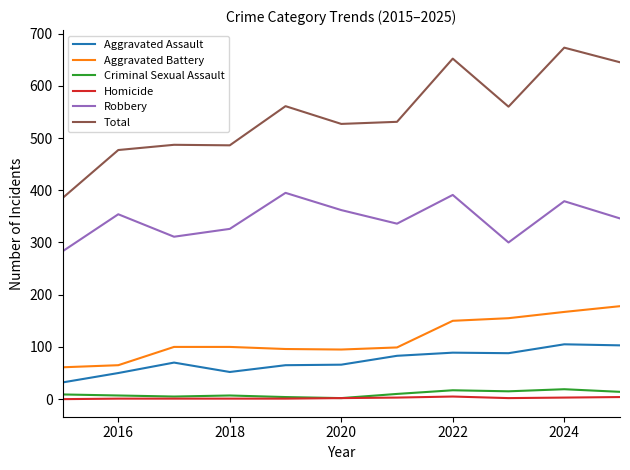

Which series has the widest spread of values?

Total